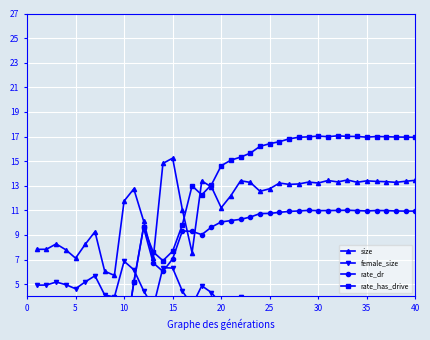

How many distinct data groups are displayed?

4